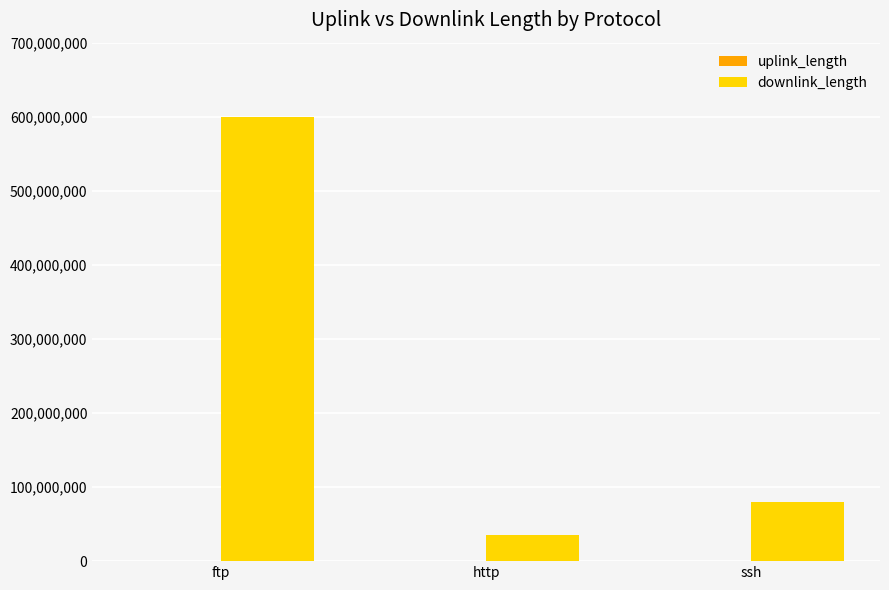

True or false: downlink_length has a value of 34435740 at ssh.

False